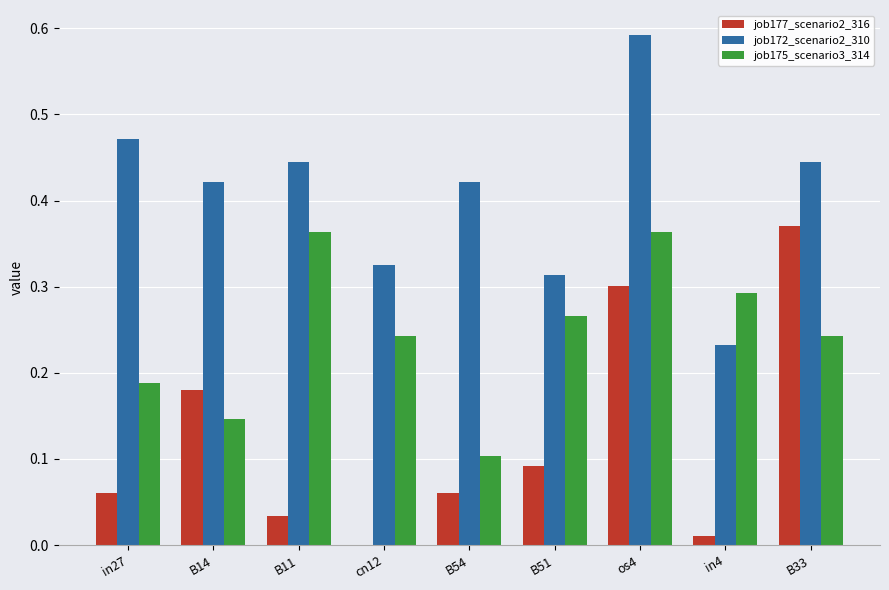

Which series has the largest total across all categories?

job172_scenario2_310